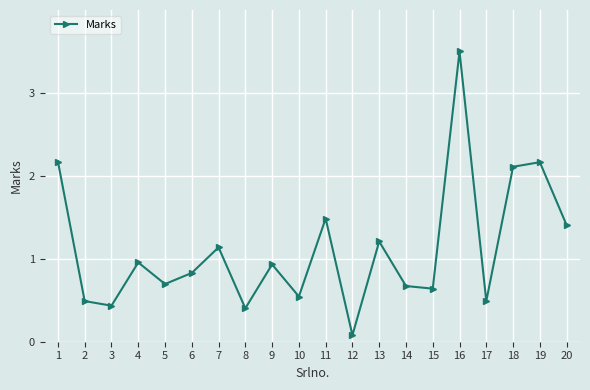

What is the average value?

1.1